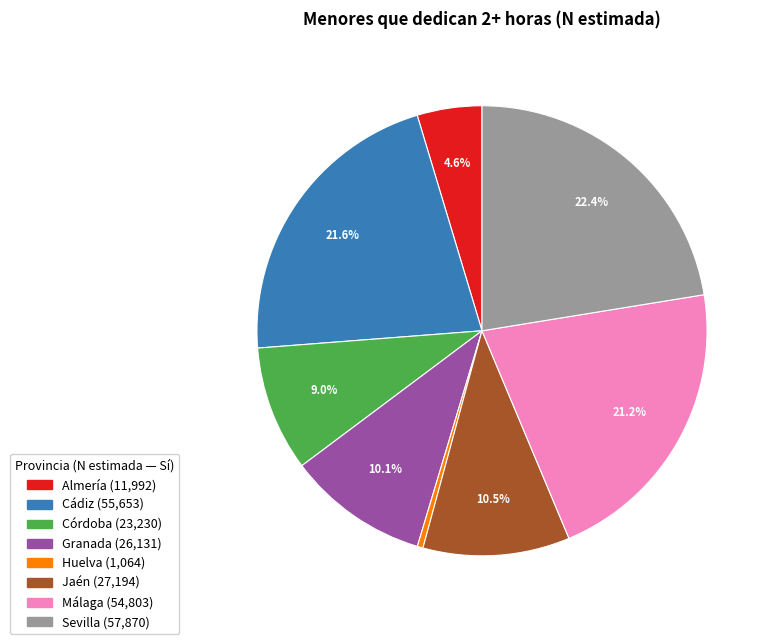

Count the number of slices in the pie.

8